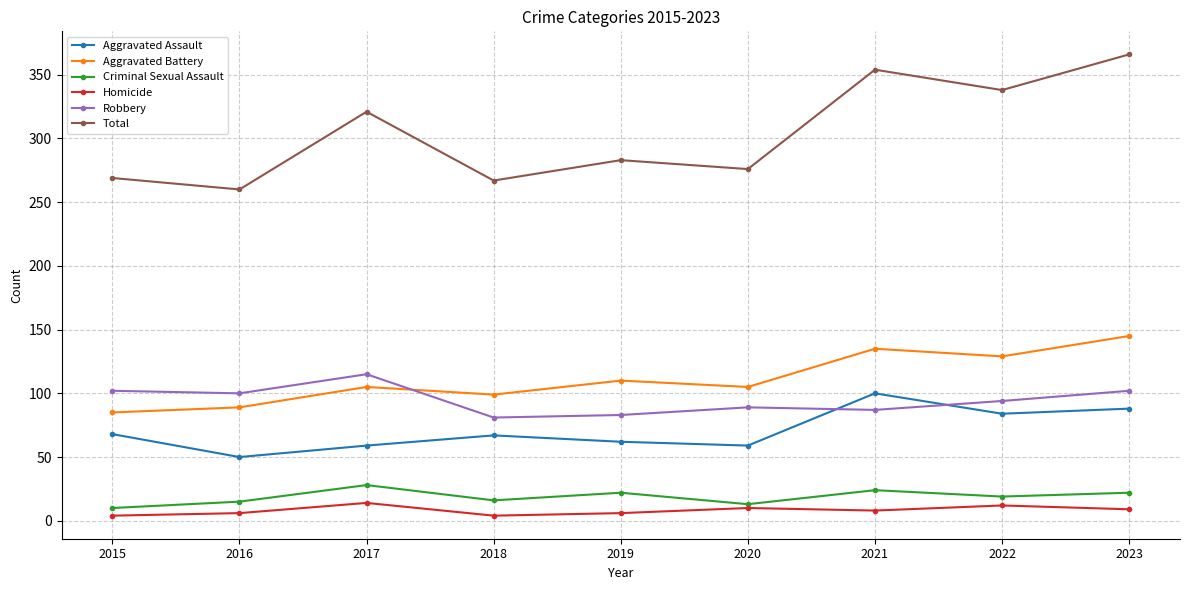

What is the maximum value for Total?

366